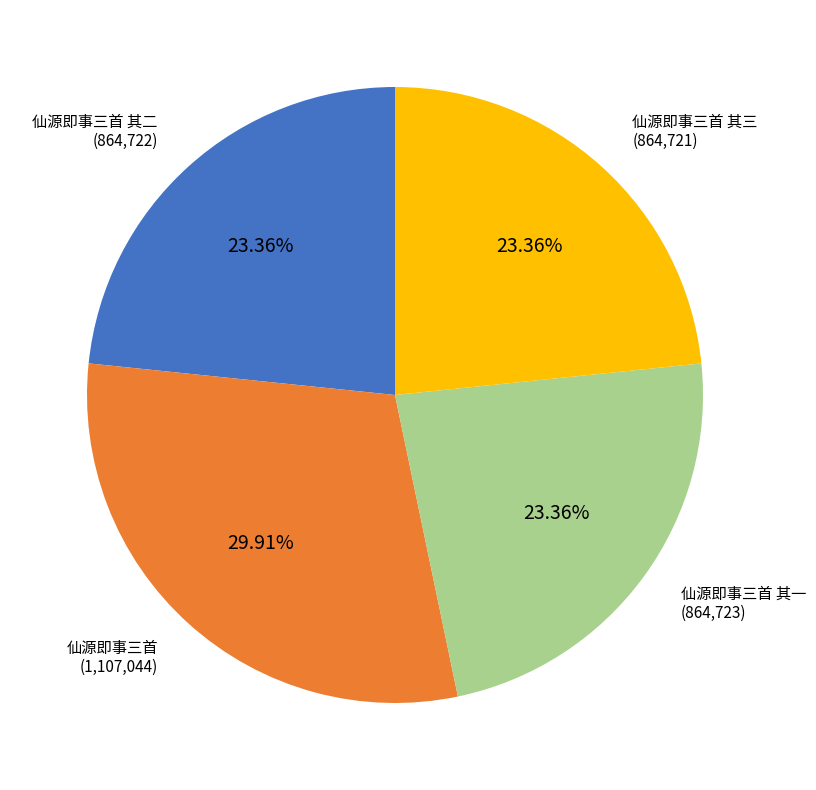

What percentage is the 仙源即事三首 其三 slice, to the nearest percent?

23%